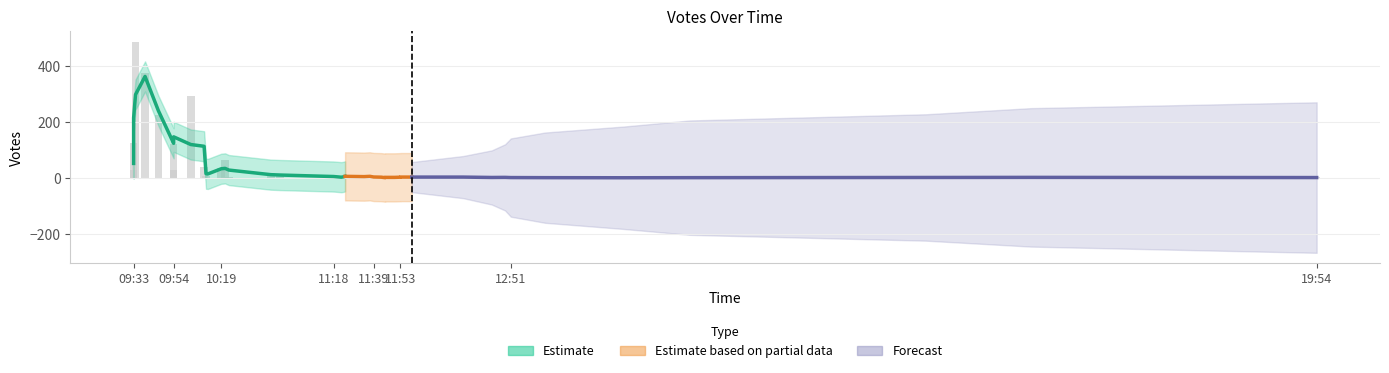

Rank the categories by value from lowest to highest.

19, 25, 28, 24, 37, 38, 39, 22, 30, 31, 32, 33, 34, 36, 8, 20, 26, 29, 35, 14, 21, 27, 16, 17, 18, 15, 23, 12, 13, 11, 7, 9, 10, 6, 4, 5, 0, 3, 2, 1